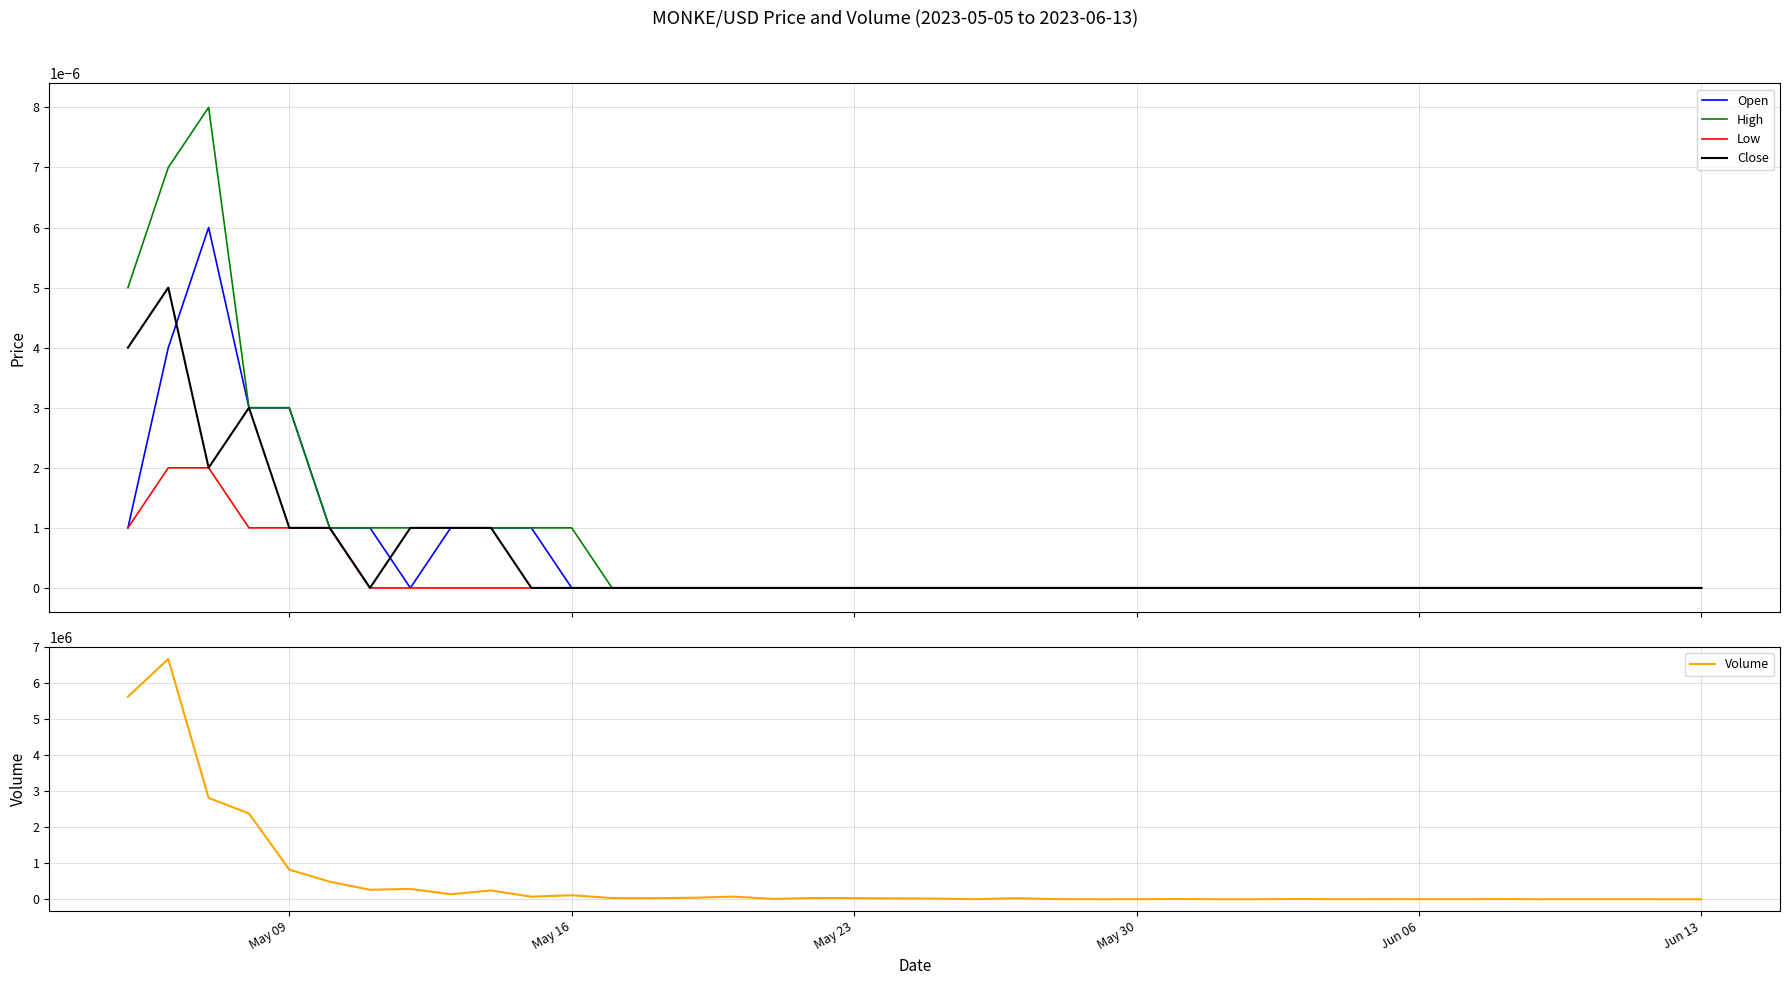

How many values in the Close series exceed 0?

9